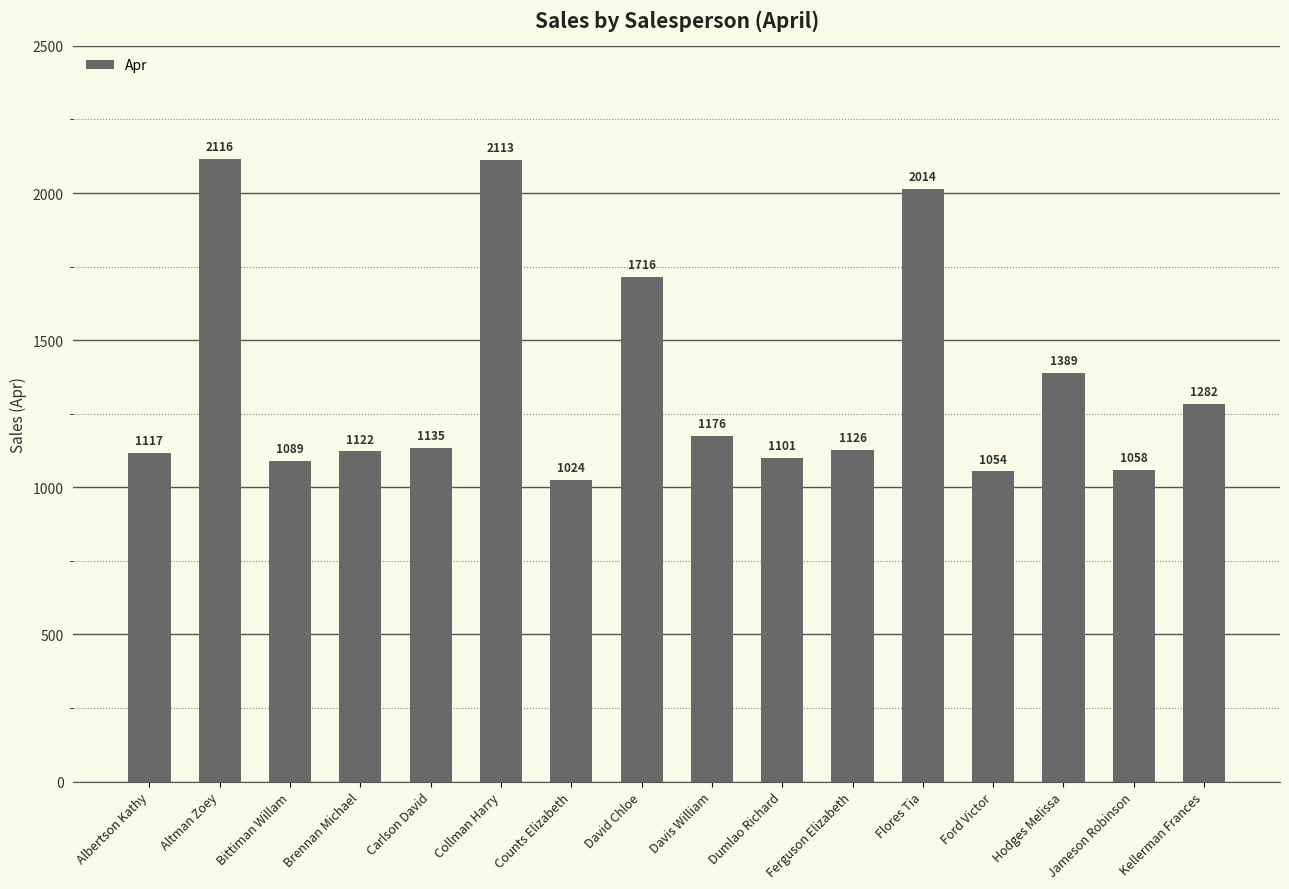

Reading left to right, transcribe all the data shown in this chart.

Albertson Kathy=1117	Altman Zoey=2116	Bittiman Willam=1089	Brennan Michael=1122	Carlson David=1135	Collman Harry=2113	Counts Elizabeth=1024	David Chloe=1716	Davis William=1176	Dumlao Richard=1101	Ferguson Elizabeth=1126	Flores Tia=2014	Ford Victor=1054	Hodges Melissa=1389	Jameson Robinson=1058	Kellerman Frances=1282